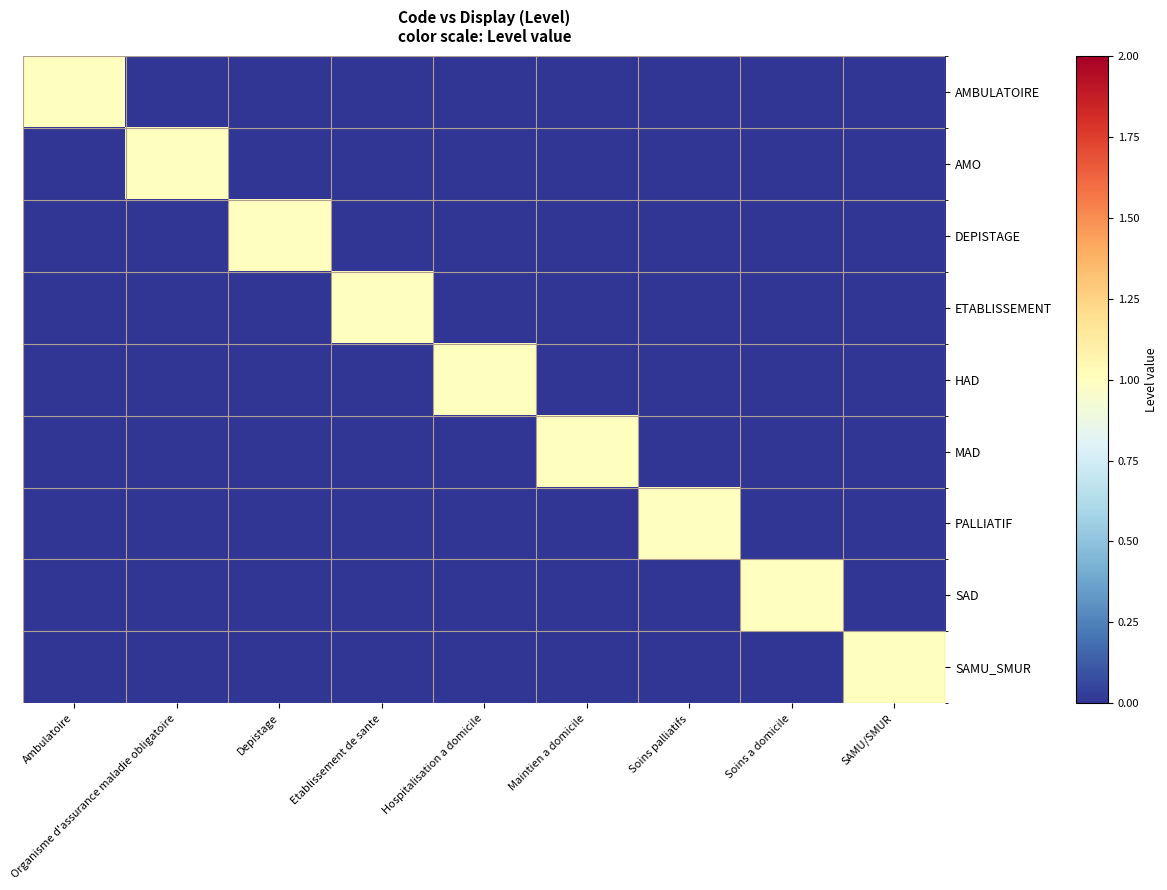

How many data points does each series have?

9